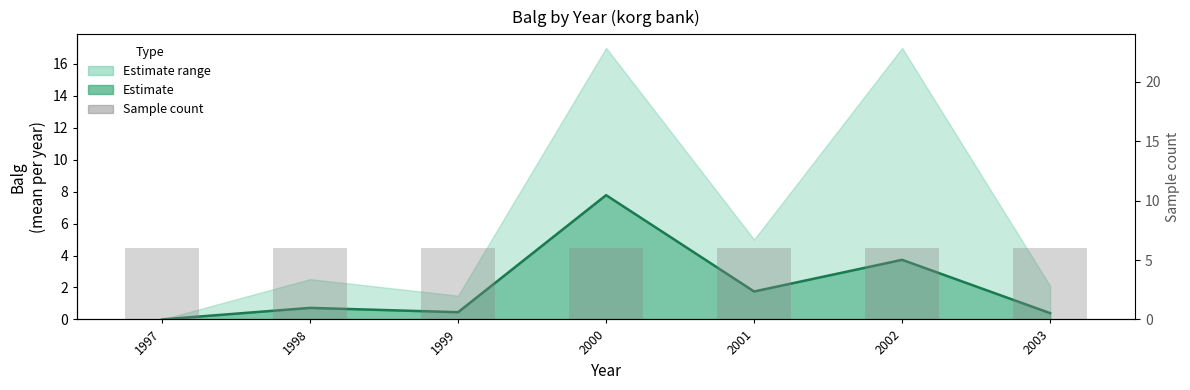

What is the sum of all Sample count values?

42.0